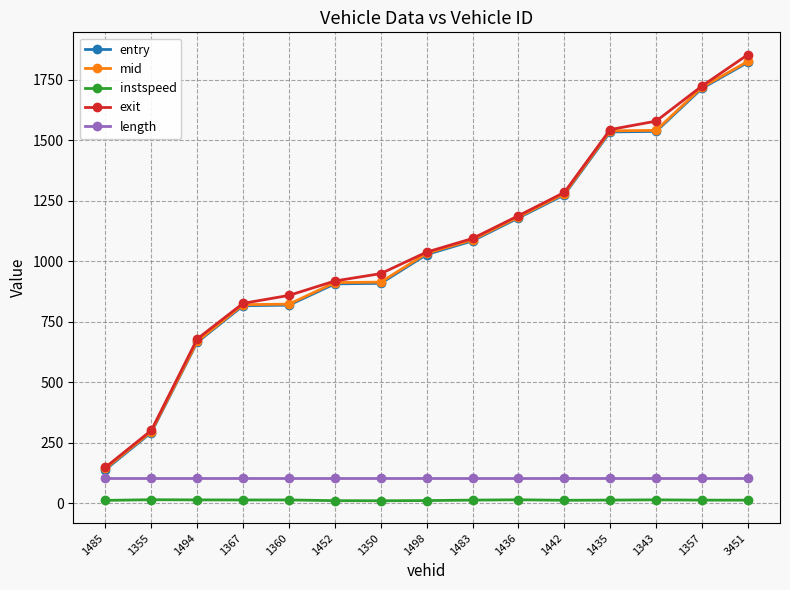

At how many categories does at least one series exceed 464?

13